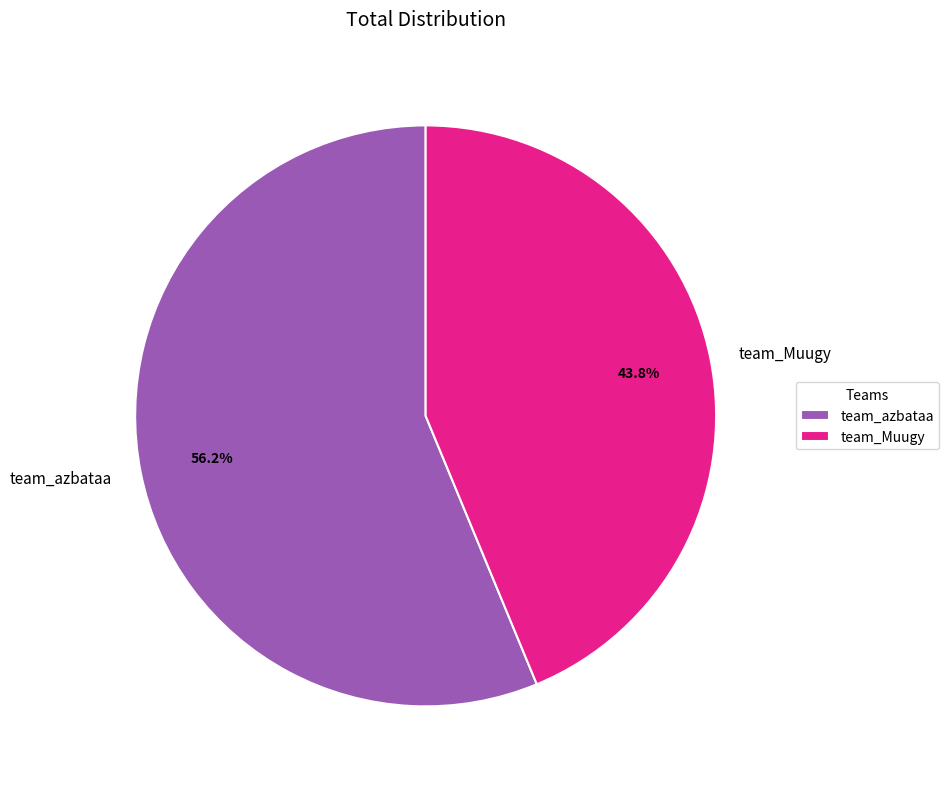

What is the ratio of the value at team_Muugy to the value at team_azbataa?

0.8